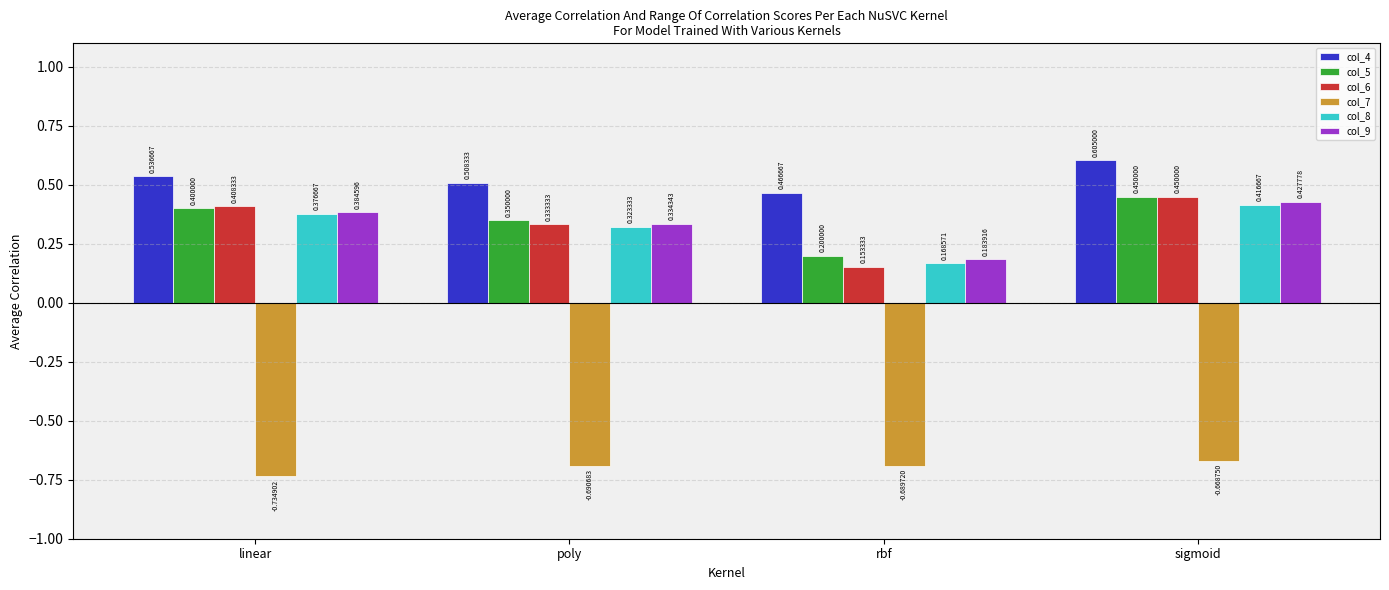

Where is col_4 nearest to the value 0?

rbf